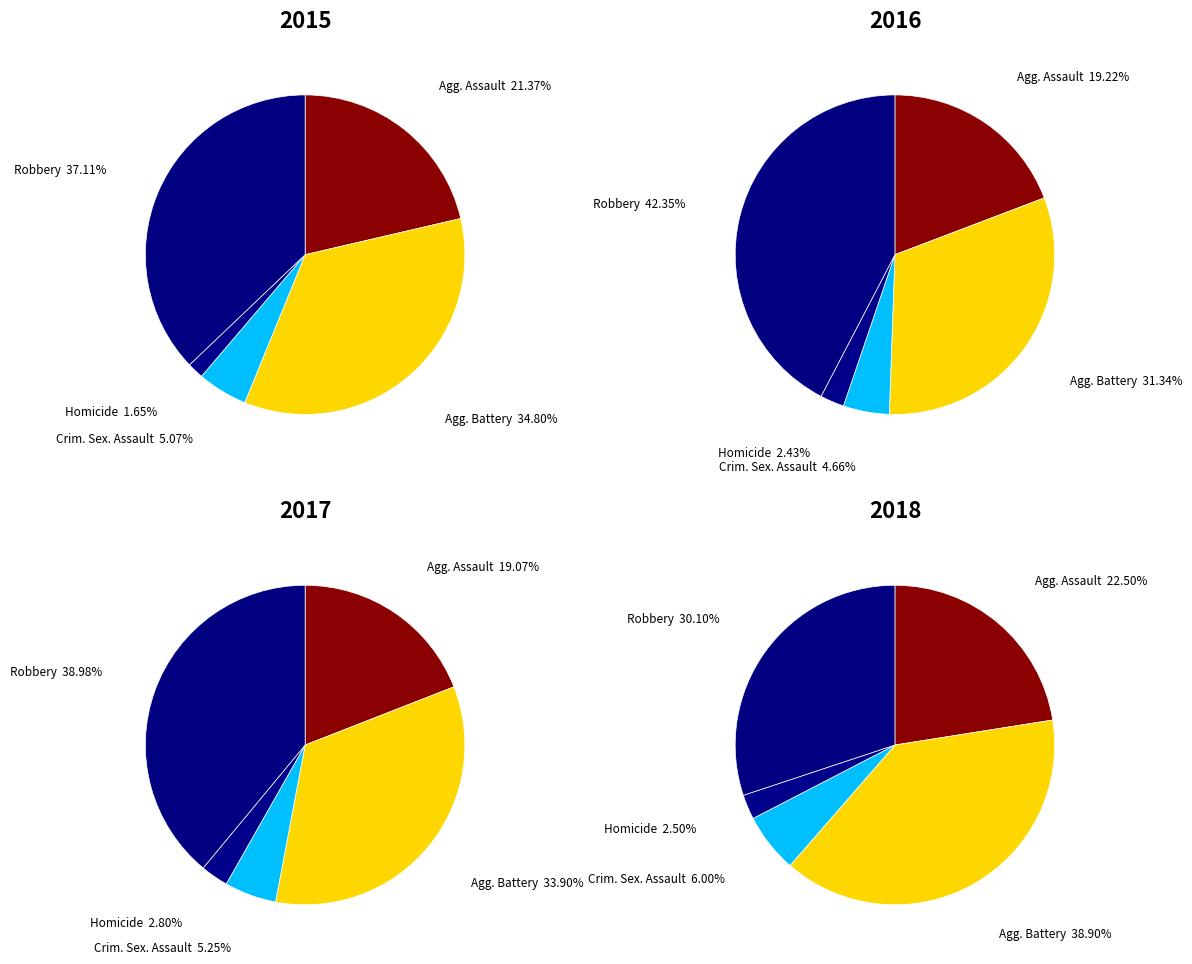

To the nearest percent, what percentage of the pie is Criminal Sexual Assault?

6%